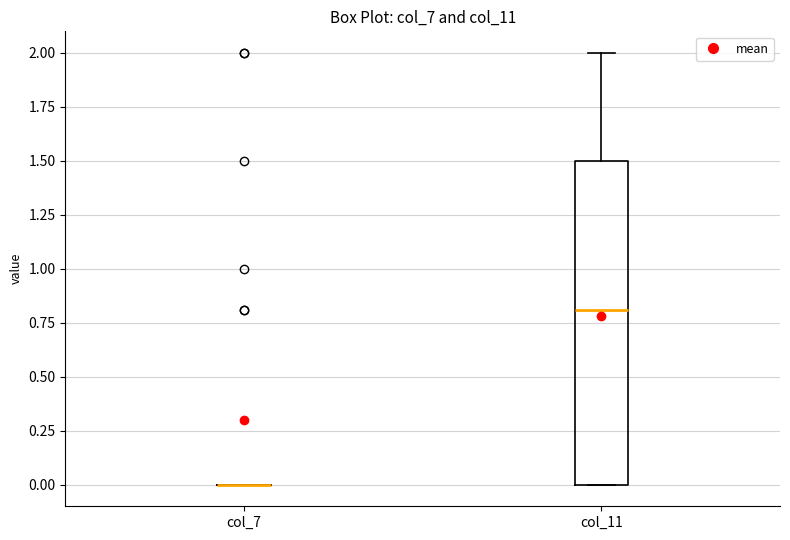

Reading left to right, transcribe this box plot: for each box, give where its median line is, the range the box spans, and where its two whiskers end, as read against the y-axis. The values are not printed on the chart, so give them approximately, as read against the axis.

col_7: box collapsed to a line at 0.0, whiskers 0.0 to 0.0
col_11: median 0.8, box 0.0 to 1.5, whiskers 0.0 to 2.0